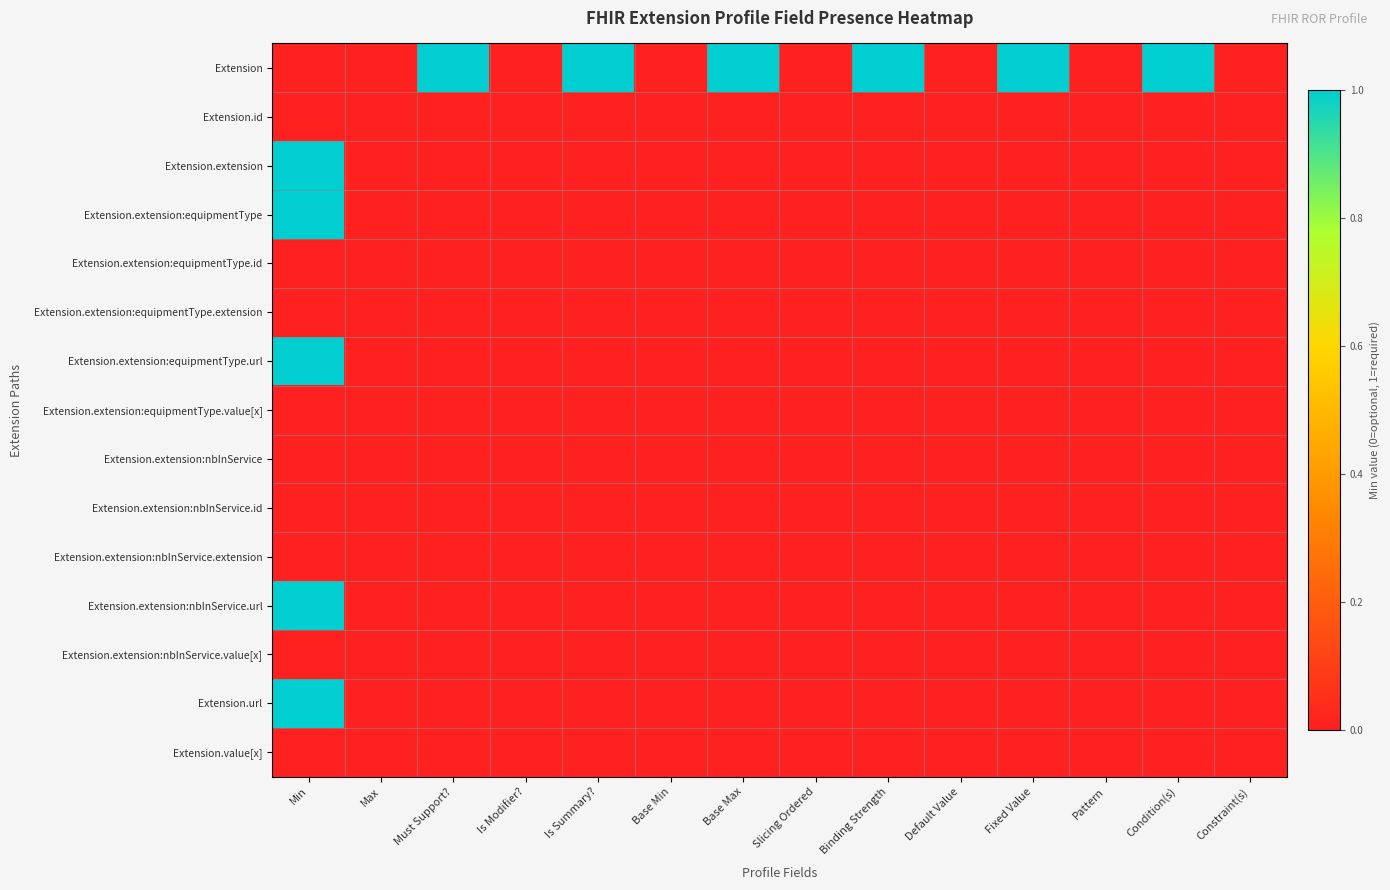

Between Binding Strength and Constraint(s), which series saw the biggest shift?

Extension